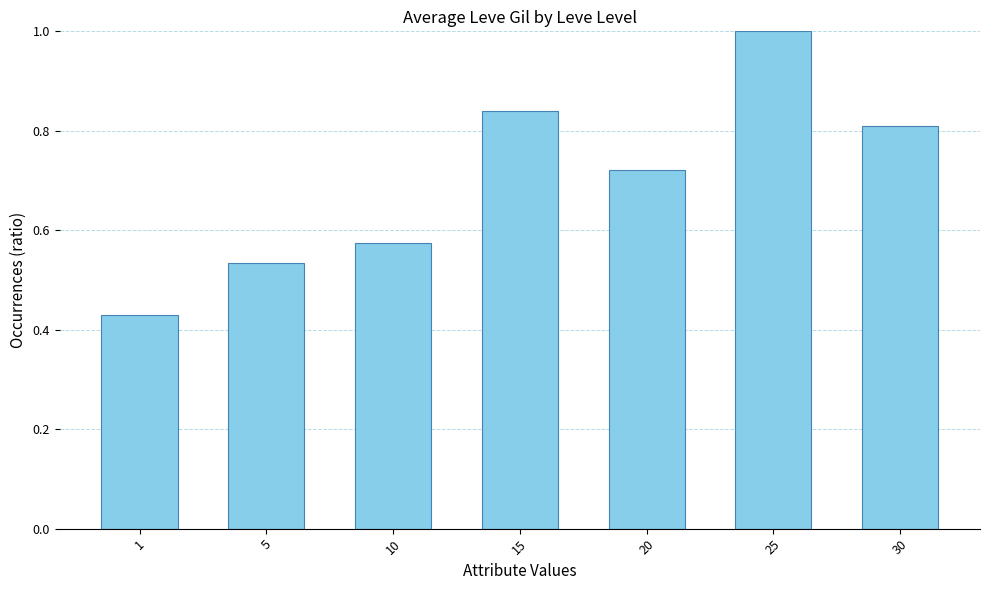

Which has a higher value, 1 or 5?

5